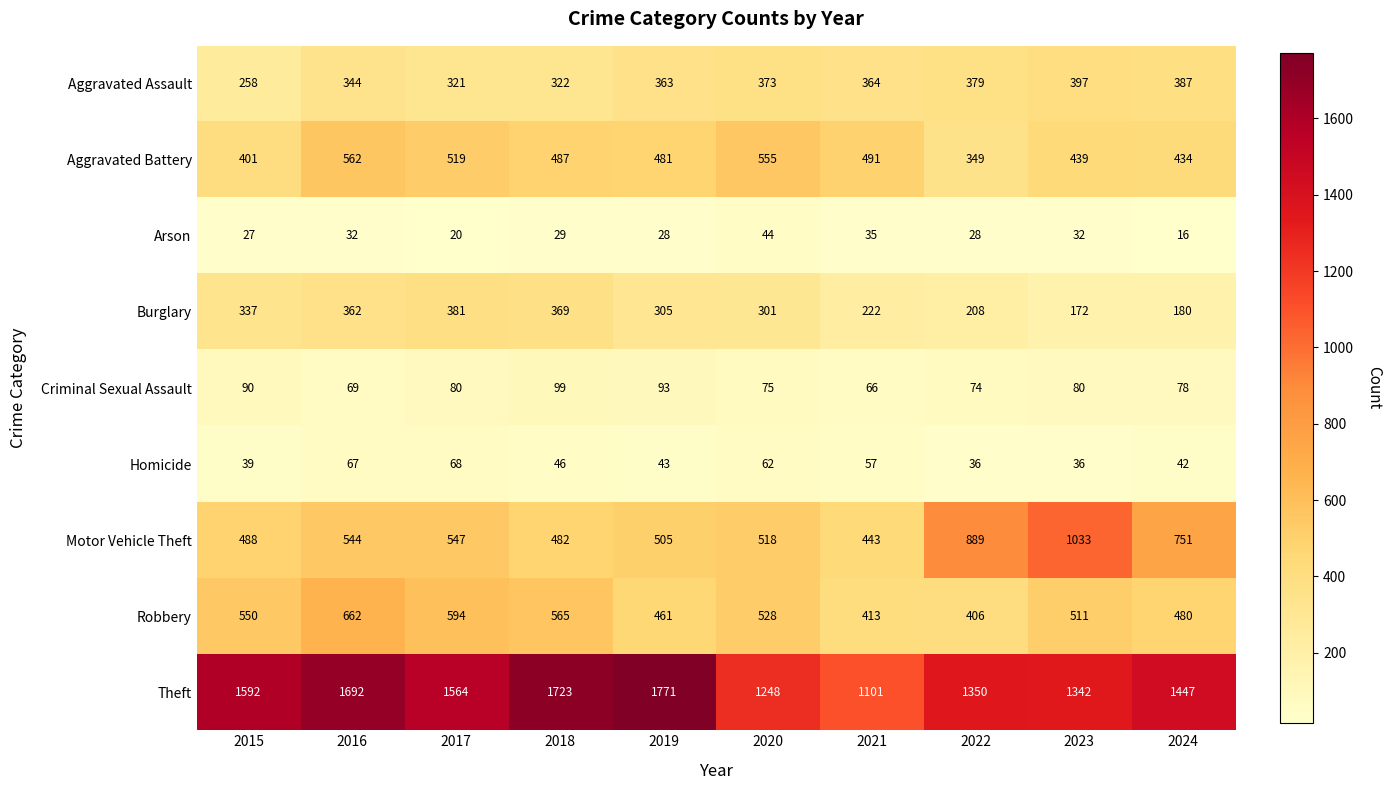

What is the sum of all Homicide values?

496